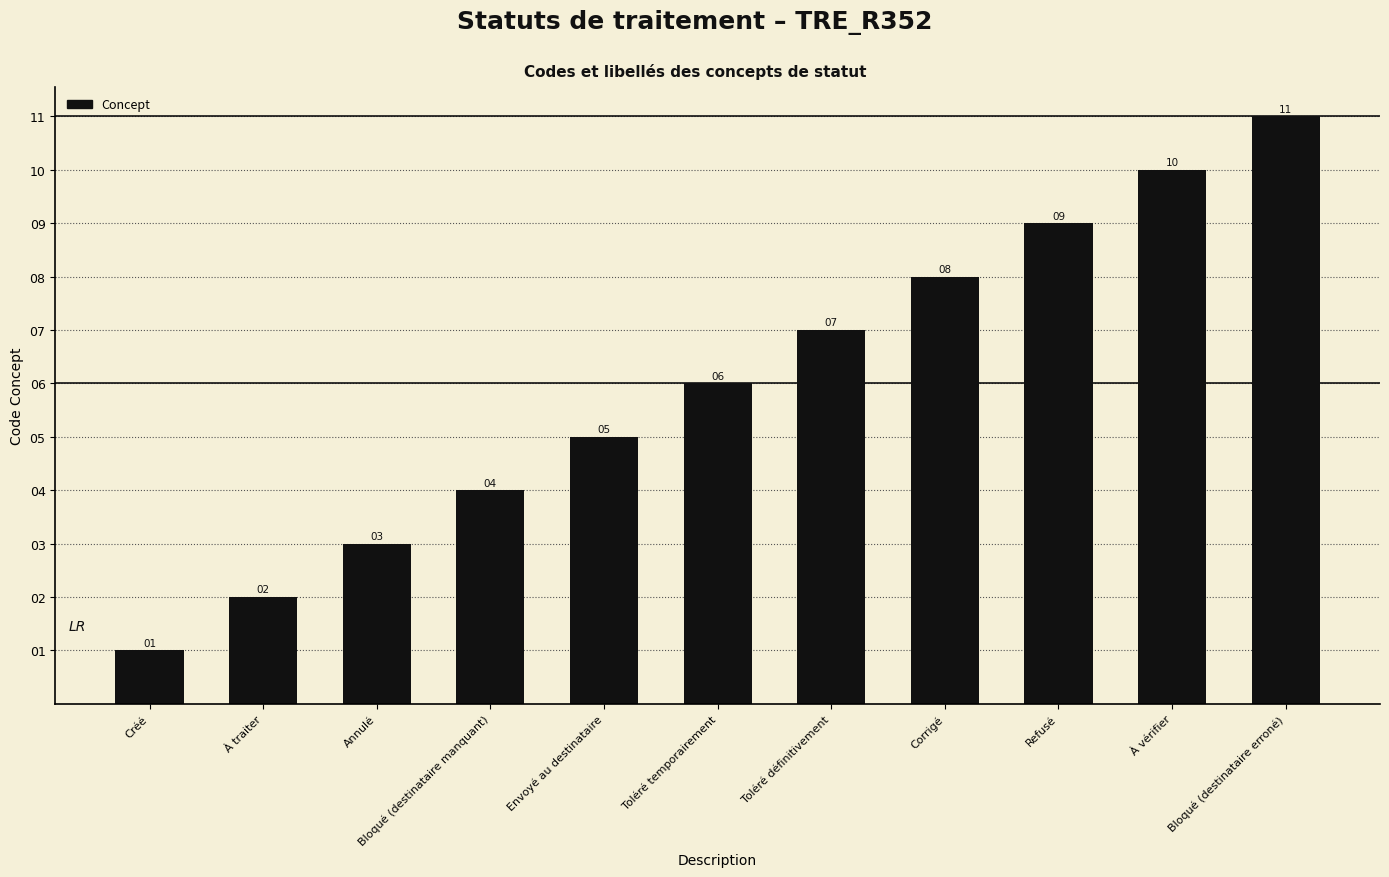

What is the value of the 9th bar from the left?

9